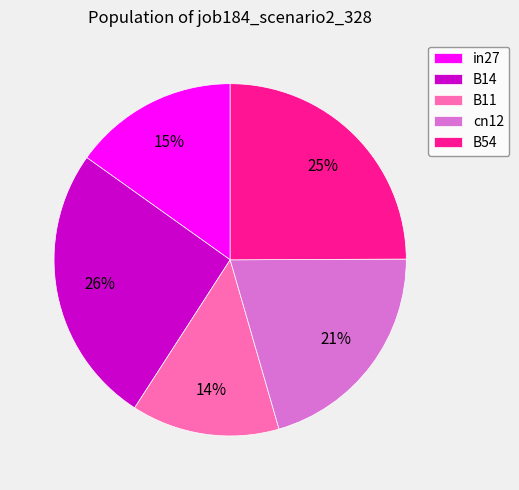

To the nearest percent, what is the combined percentage of B54 and cn12?

46%